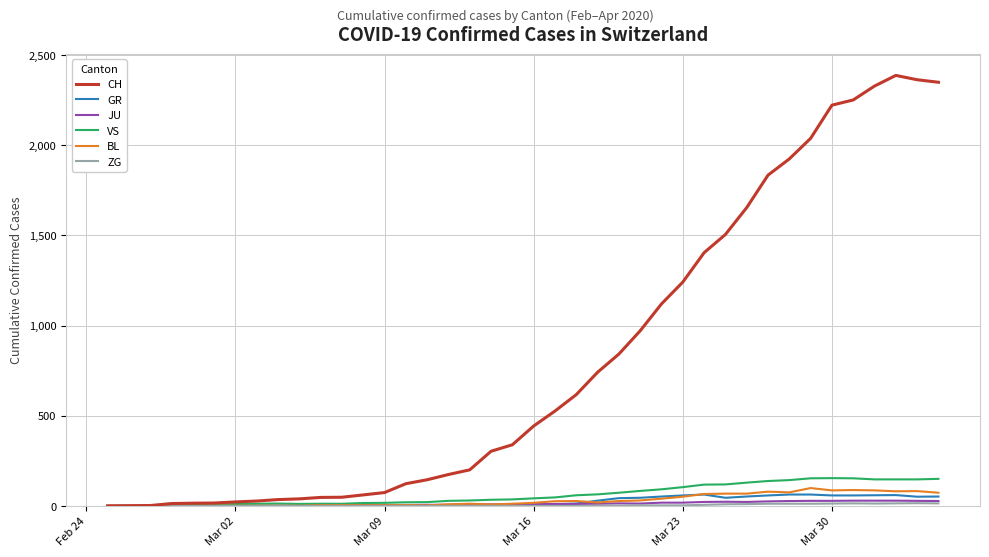

Does the chart have visible grid lines?

Yes